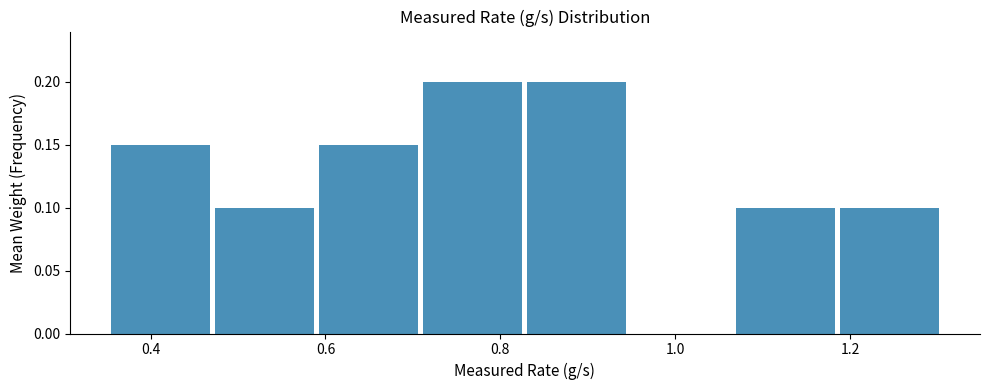

Reading left to right, transcribe this chart: for each bar, give the range it covers on the x-axis and its height. Neither the bar edges nor the heights are printed on the chart, so give them approximately, as read against the axes.

0.36 to 0.48: 0.15
0.48 to 0.58: 0.10
0.58 to 0.70: 0.15
0.70 to 0.82: 0.20
0.82 to 0.94: 0.20
0.94 to 1.06: 0
1.06 to 1.18: 0.10
1.18 to 1.30: 0.10